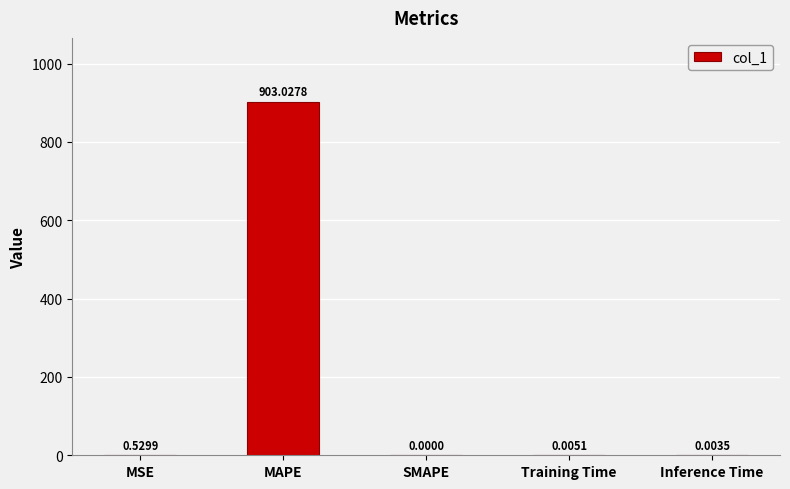

The value at MAPE is 1260.4. True or false?

False